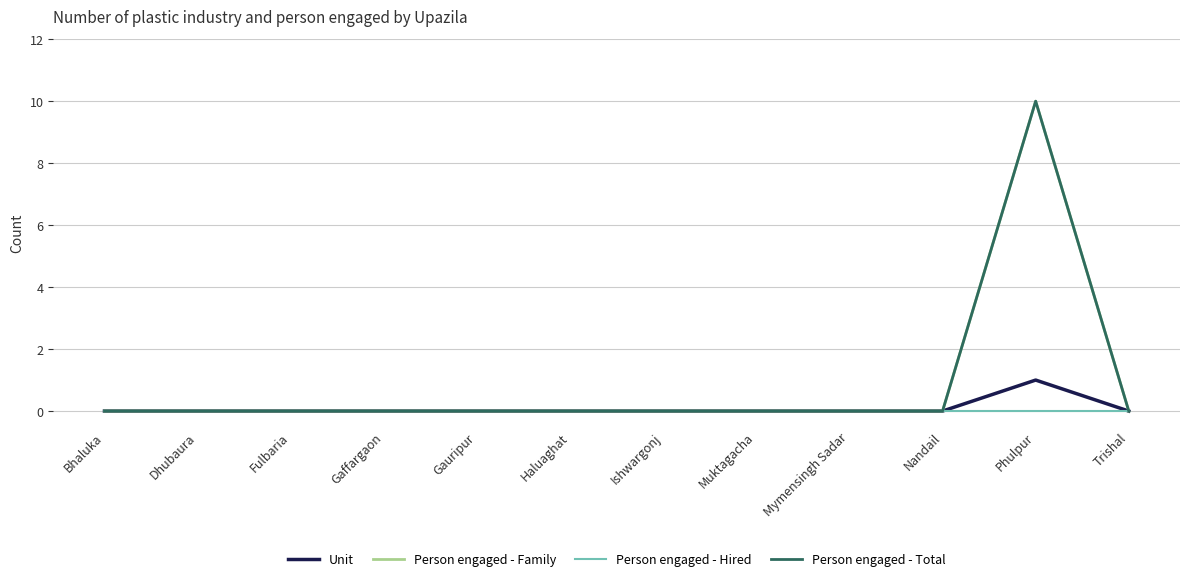

Is this an area chart (filled region under the line)?

No